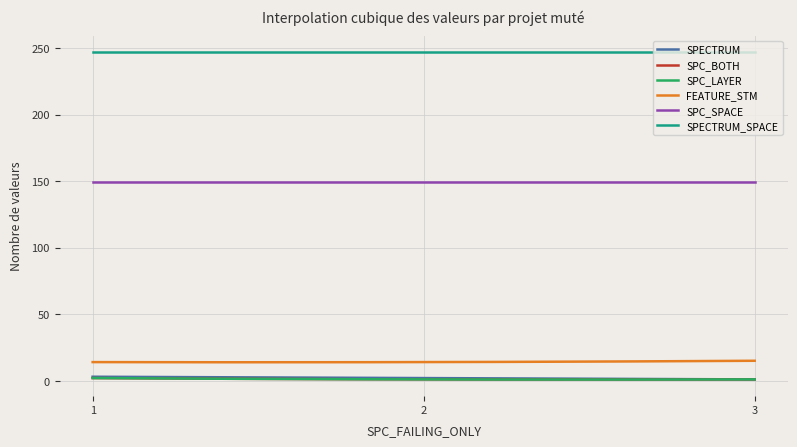

Which series has the widest spread of values?

SPECTRUM